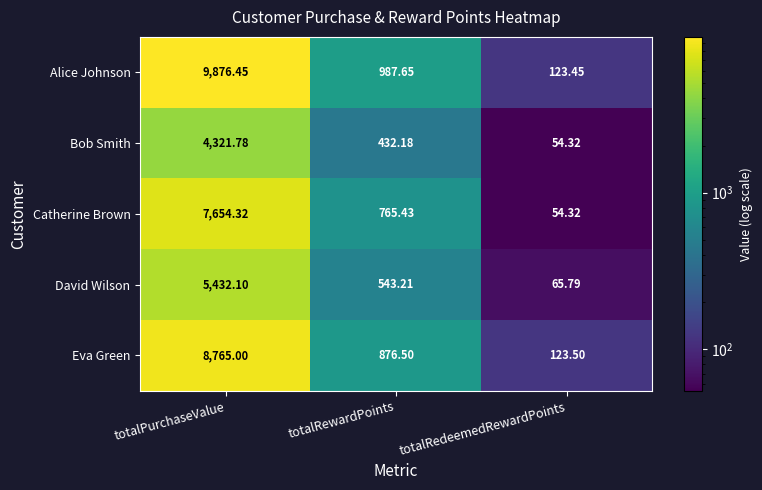

At which category is the sum across all series the highest?

totalPurchaseValue